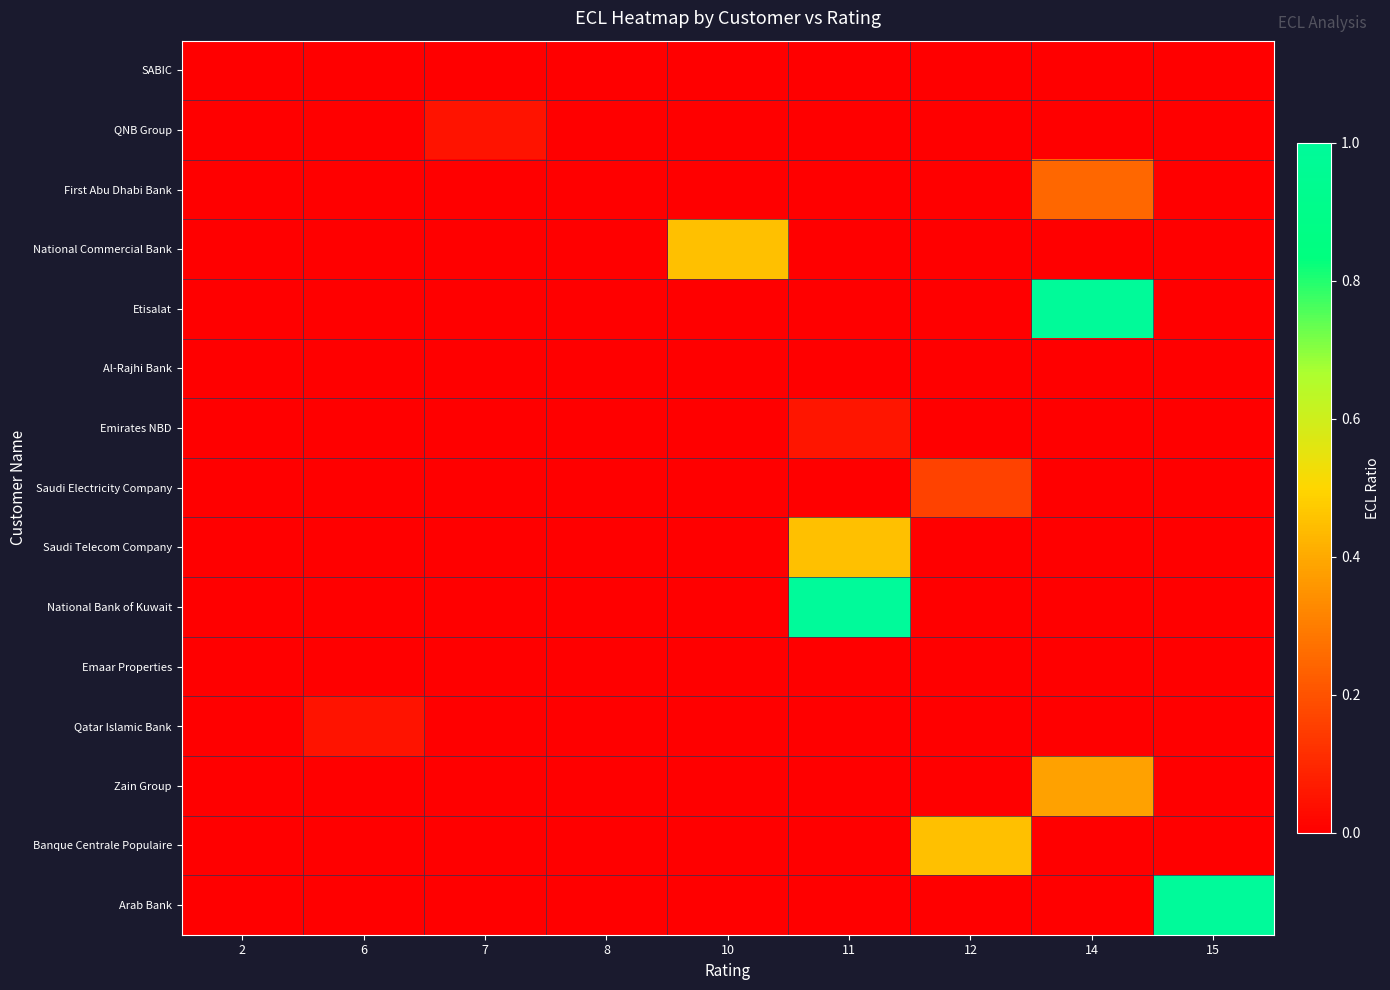

Reading left to right, list all the values displayed in this chart.

SABIC: 2=0.0	6=0.0	7=0.0	8=0.0	10=0.0	11=0.0	12=0.0	14=0.0	15=0.0
QNB Group: 2=0.0	6=0.0	7=0.1	8=0.0	10=0.0	11=0.0	12=0.0	14=0.0	15=0.0
First Abu Dhabi Bank: 2=0.0	6=0.0	7=0.0	8=0.0	10=0.0	11=0.0	12=0.0	14=0.2	15=0.0
National Commercial Bank: 2=0.0	6=0.0	7=0.0	8=0.0	10=0.4	11=0.0	12=0.0	14=0.0	15=0.0
Etisalat: 2=0.0	6=0.0	7=0.0	8=0.0	10=0.0	11=0.0	12=0.0	14=1.0	15=0.0
Al-Rajhi Bank: 2=0.0	6=0.0	7=0.0	8=0.0	10=0.0	11=0.0	12=0.0	14=0.0	15=0.0
Emirates NBD: 2=0.0	6=0.0	7=0.0	8=0.0	10=0.0	11=0.1	12=0.0	14=0.0	15=0.0
Saudi Electricity Company: 2=0.0	6=0.0	7=0.0	8=0.0	10=0.0	11=0.0	12=0.2	14=0.0	15=0.0
Saudi Telecom Company: 2=0.0	6=0.0	7=0.0	8=0.0	10=0.0	11=0.5	12=0.0	14=0.0	15=0.0
National Bank of Kuwait: 2=0.0	6=0.0	7=0.0	8=0.0	10=0.0	11=1.0	12=0.0	14=0.0	15=0.0
Emaar Properties: 2=0.0	6=0.0	7=0.0	8=0.0	10=0.0	11=0.0	12=0.0	14=0.0	15=0.0
Qatar Islamic Bank: 2=0.0	6=0.1	7=0.0	8=0.0	10=0.0	11=0.0	12=0.0	14=0.0	15=0.0
Zain Group: 2=0.0	6=0.0	7=0.0	8=0.0	10=0.0	11=0.0	12=0.0	14=0.4	15=0.0
Banque Centrale Populaire: 2=0.0	6=0.0	7=0.0	8=0.0	10=0.0	11=0.0	12=0.5	14=0.0	15=0.0
Arab Bank: 2=0.0	6=0.0	7=0.0	8=0.0	10=0.0	11=0.0	12=0.0	14=0.0	15=1.0